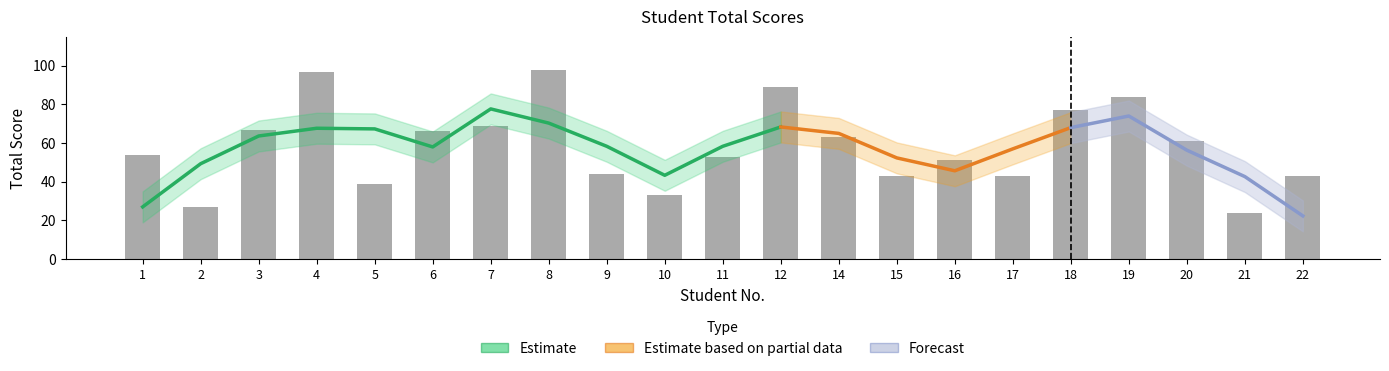

List the labels in order of value, largest first.

8, 4, 12, 19, 18, 7, 3, 6, 14, 20, 1, 11, 16, 9, 15, 17, 22, 5, 10, 2, 21